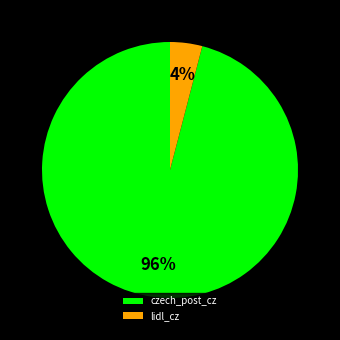

How many slices are in this pie chart?

2